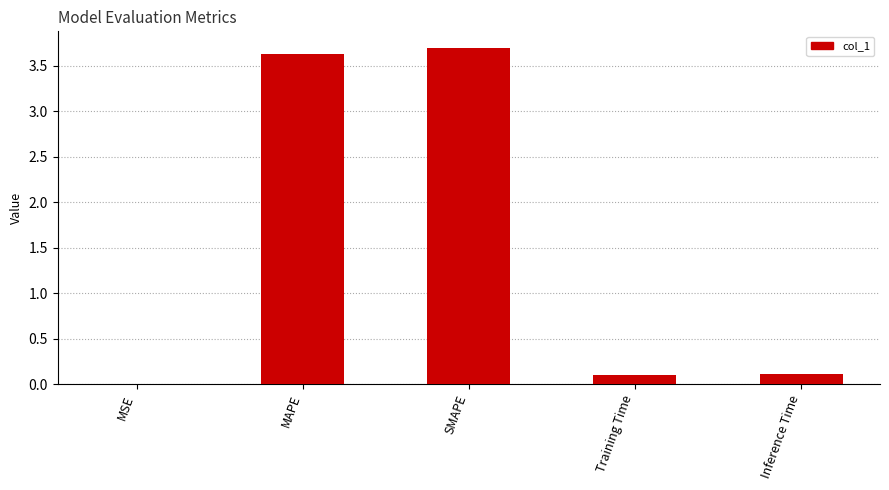

What is the maximum value shown in the chart?

3.7